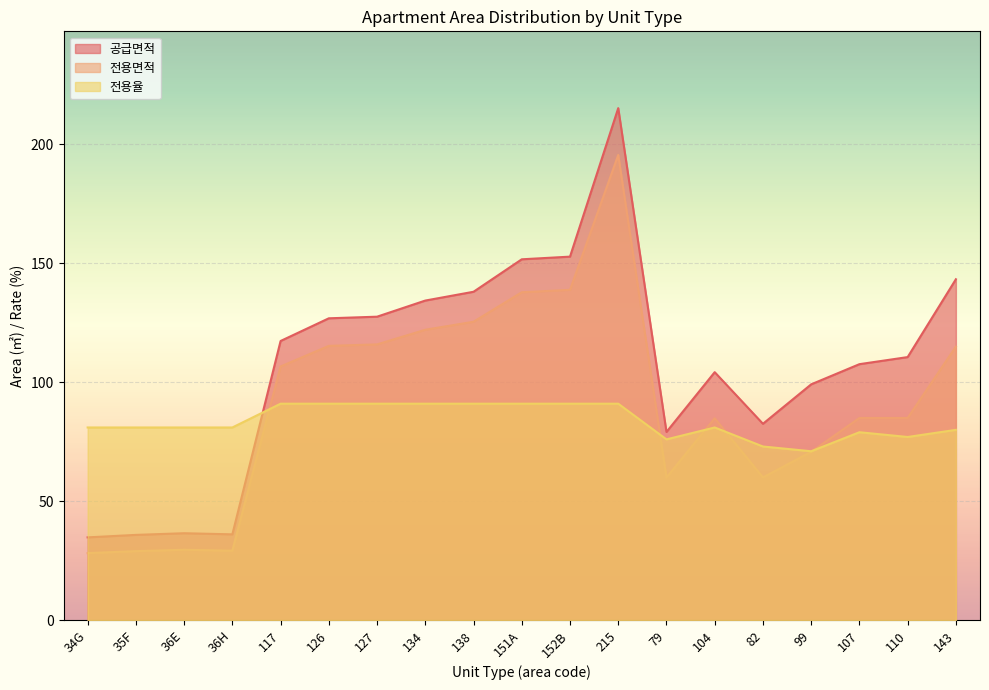

After their last crossing, which series has the higher values: 전용면적 or 전용율?

전용면적